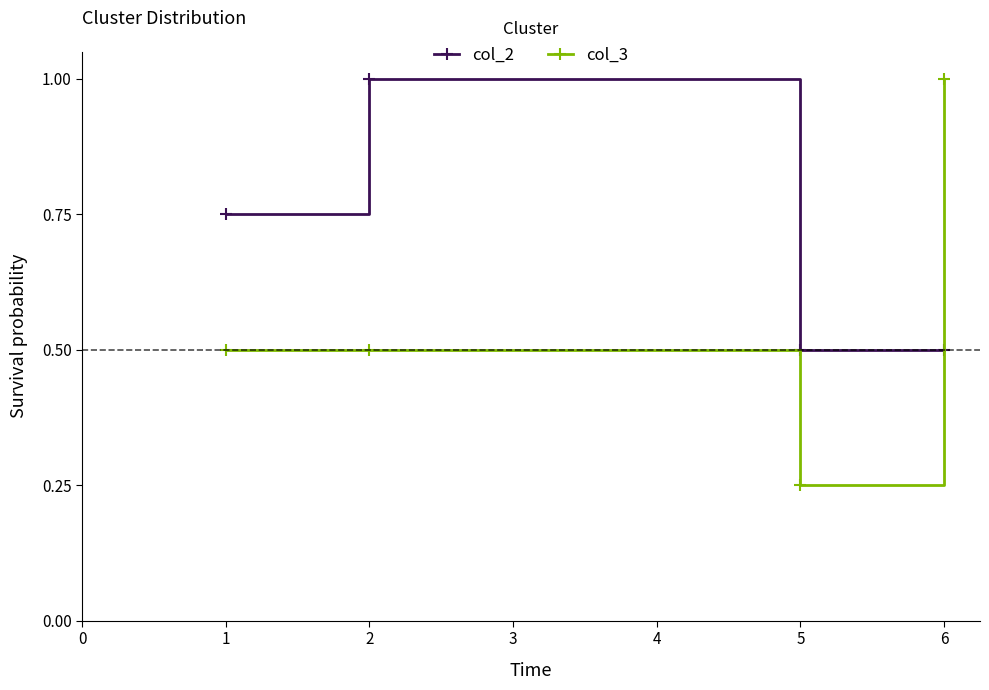

What is the sum of all col_2 values?

2.8